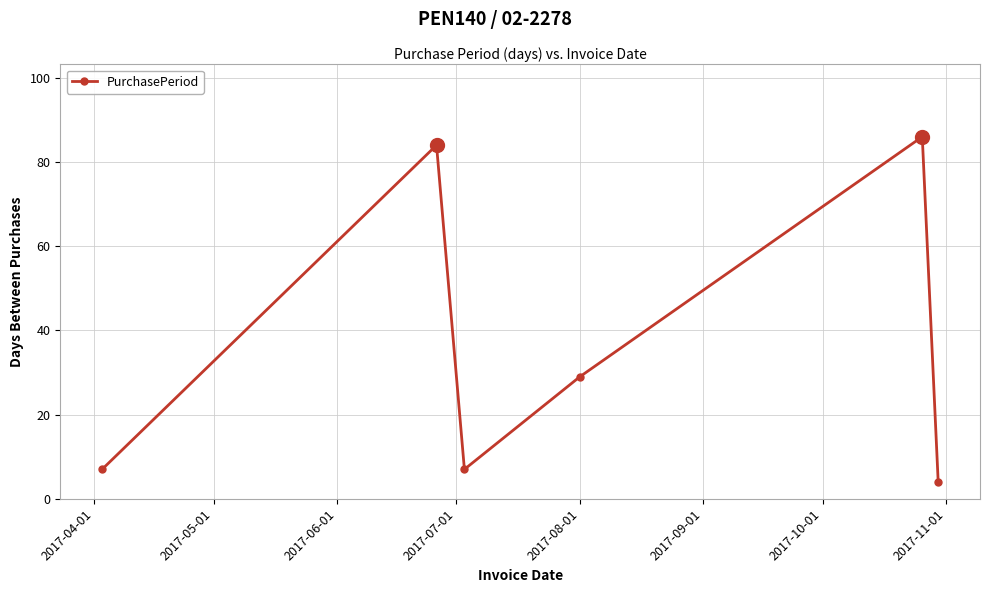

What is the greatest value displayed?

86